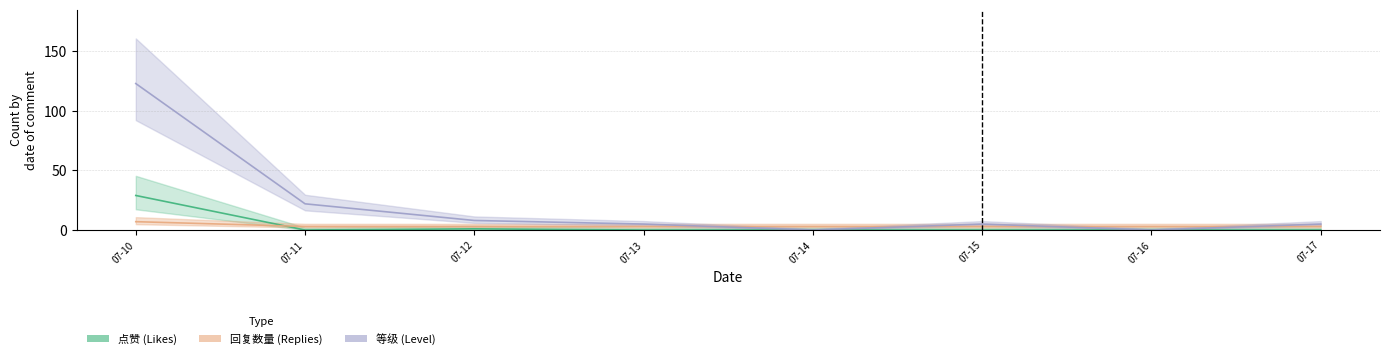

At how many categories does at least one series exceed 39?

1